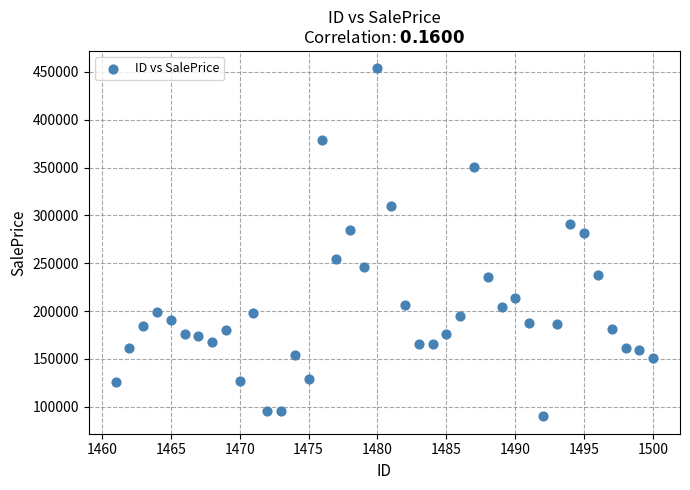

What is the range of Y values (max minus min)?

363673.0